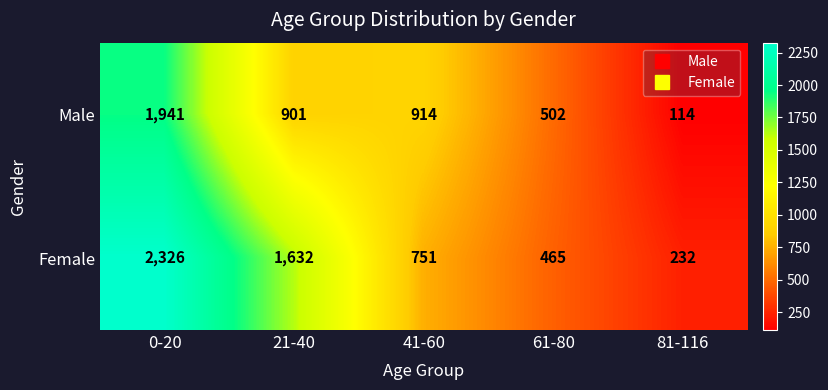

Rank the series by their maximum value, from lowest to highest.

Male, Female